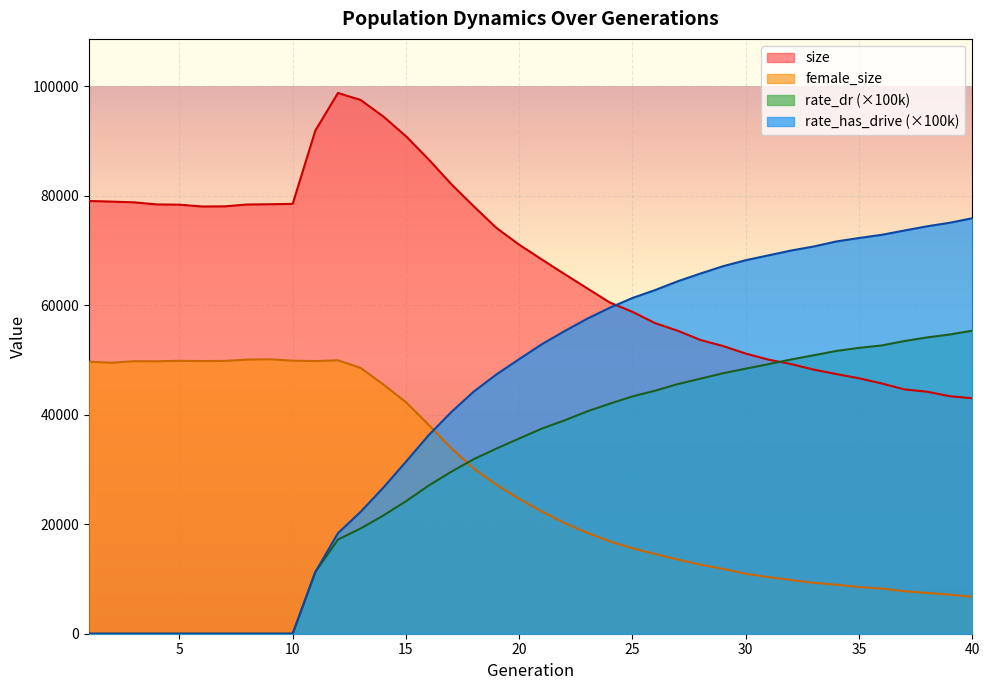

What is the total value across all series at 23?

179706.9